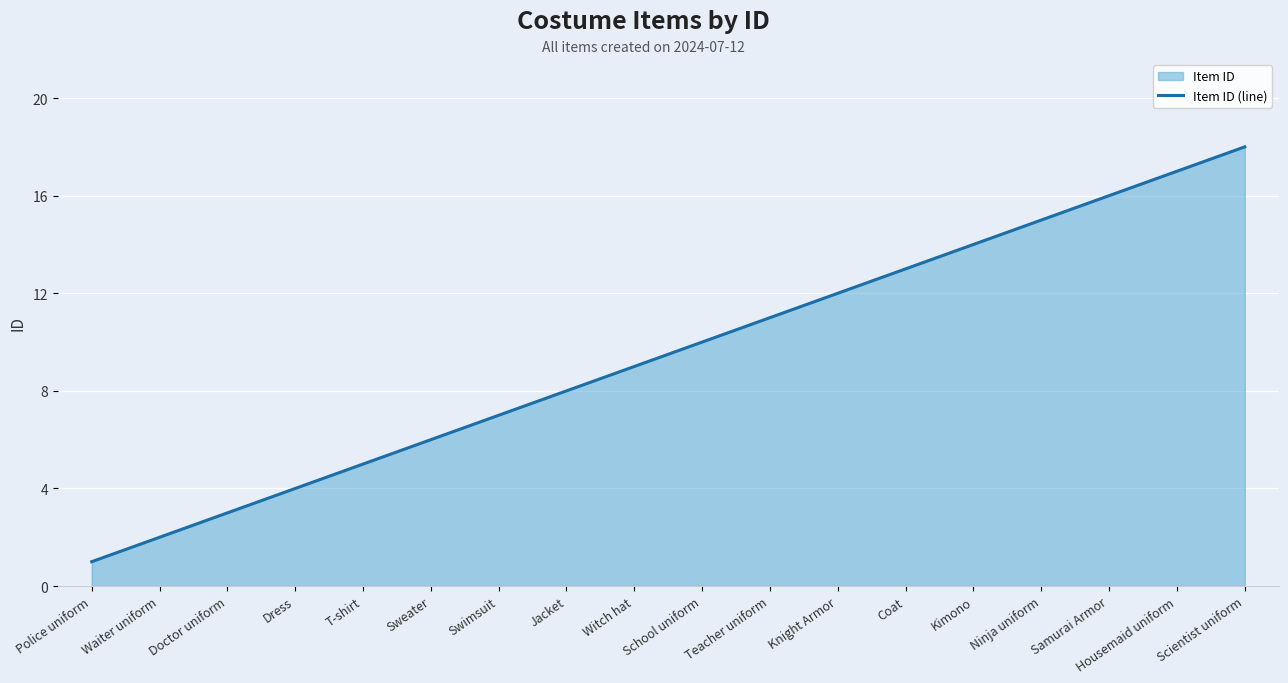

What is the smallest value displayed?

1